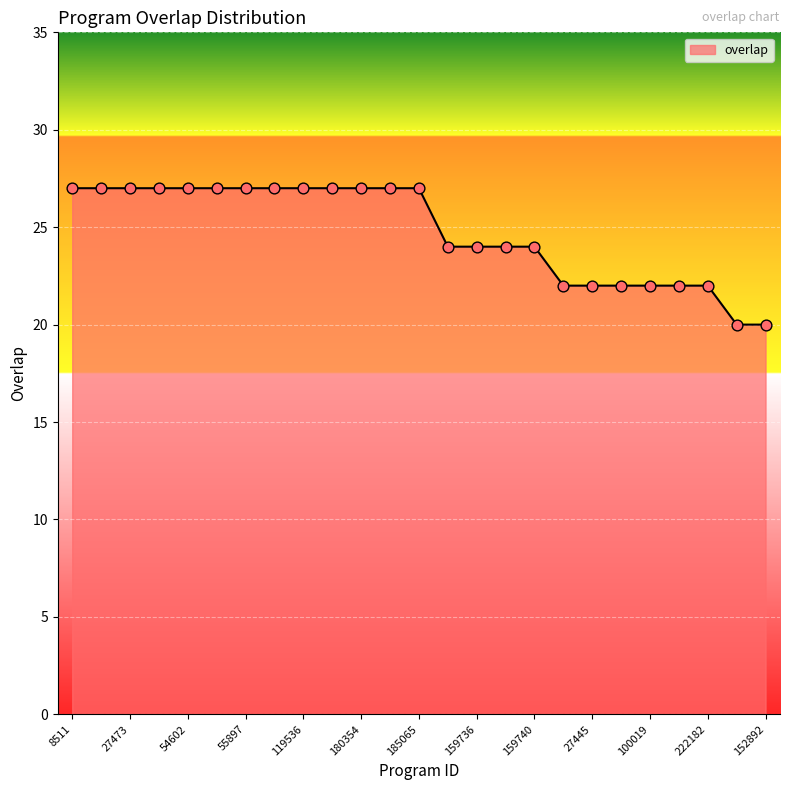

What is the difference between the maximum and minimum values?

7